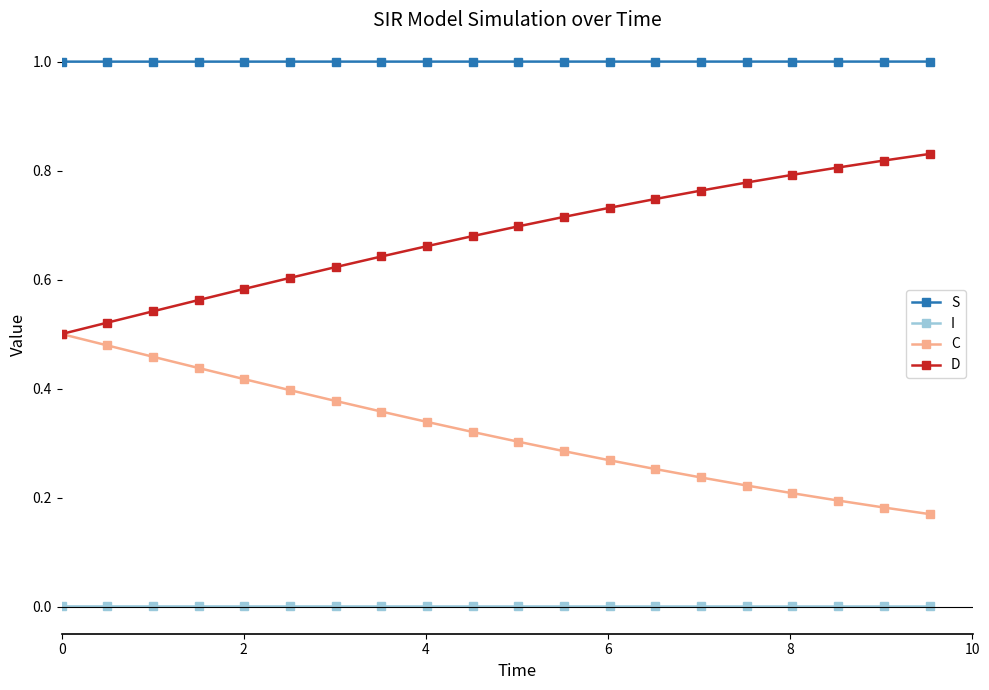

List the series in order of their peak value, highest first.

S, D, C, I